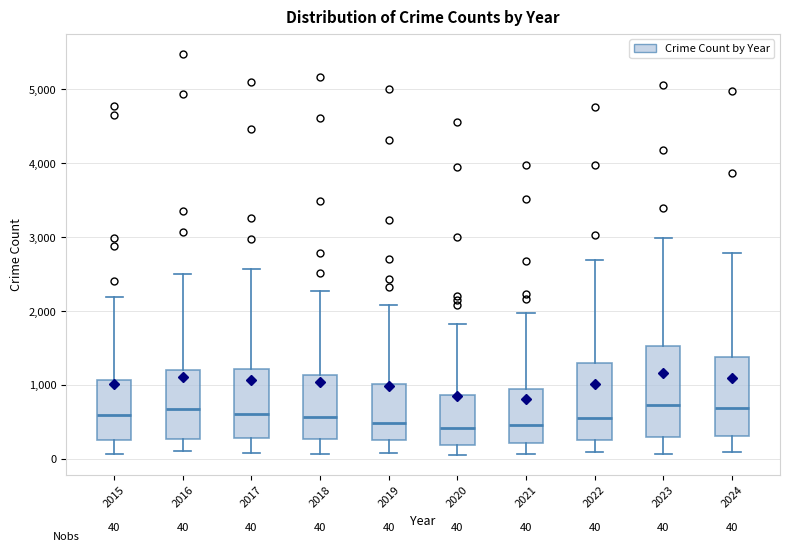

Which box is the tallest, from its lower edge to its upper edge?

2023